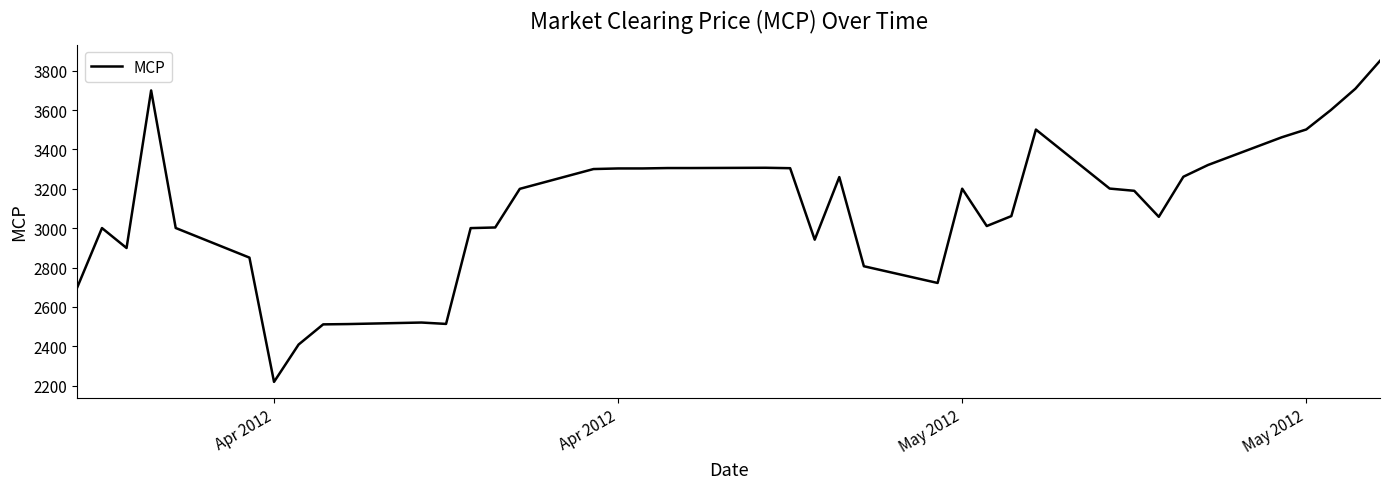

What is the difference between the maximum and minimum values?

1631.1